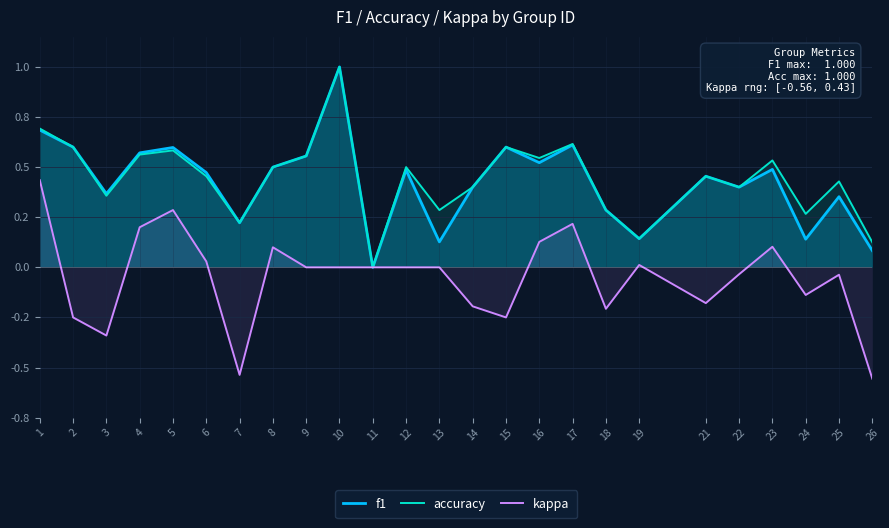

How many distinct data groups are displayed?

3